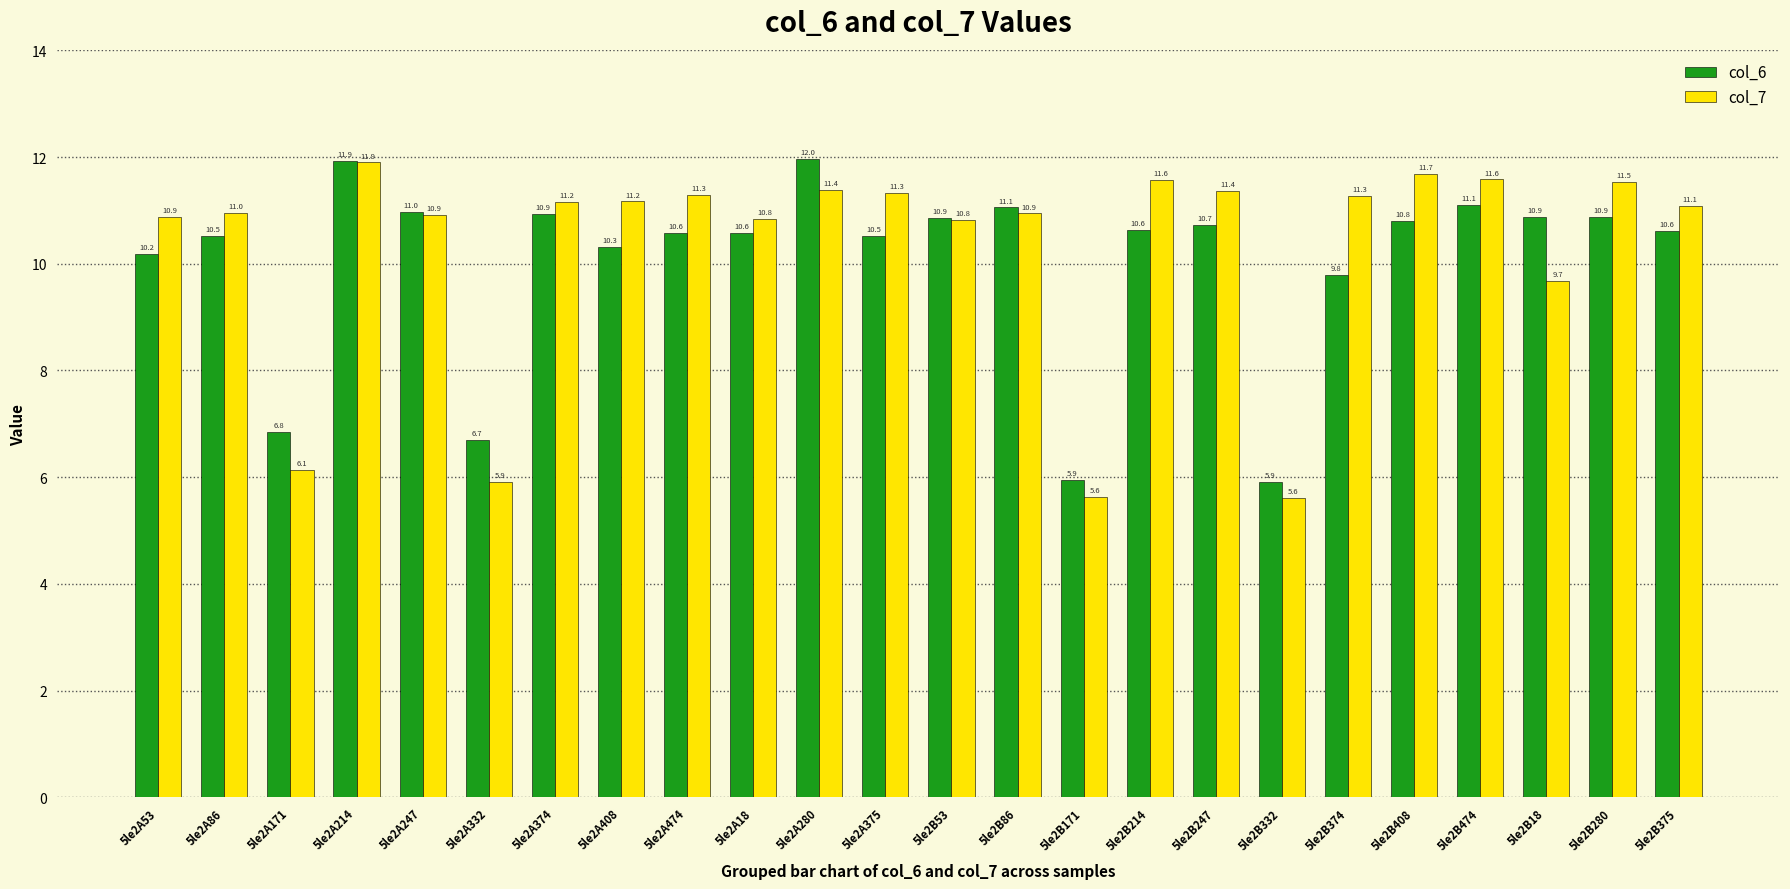

What is the label of the 5th bar from the left?

5le2A247